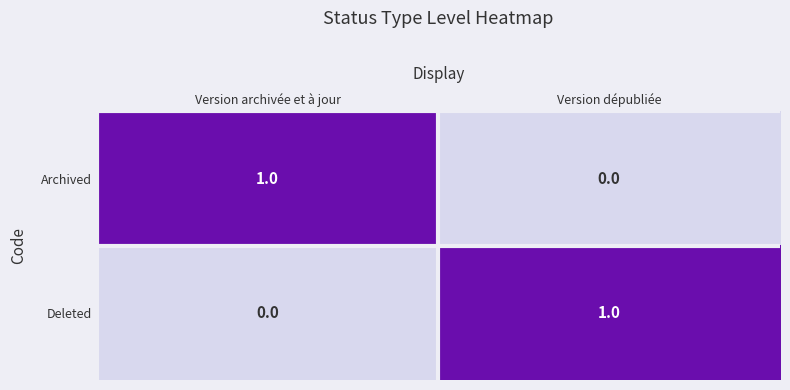

At which label is Deleted closest to 0?

Version archivée et à jour